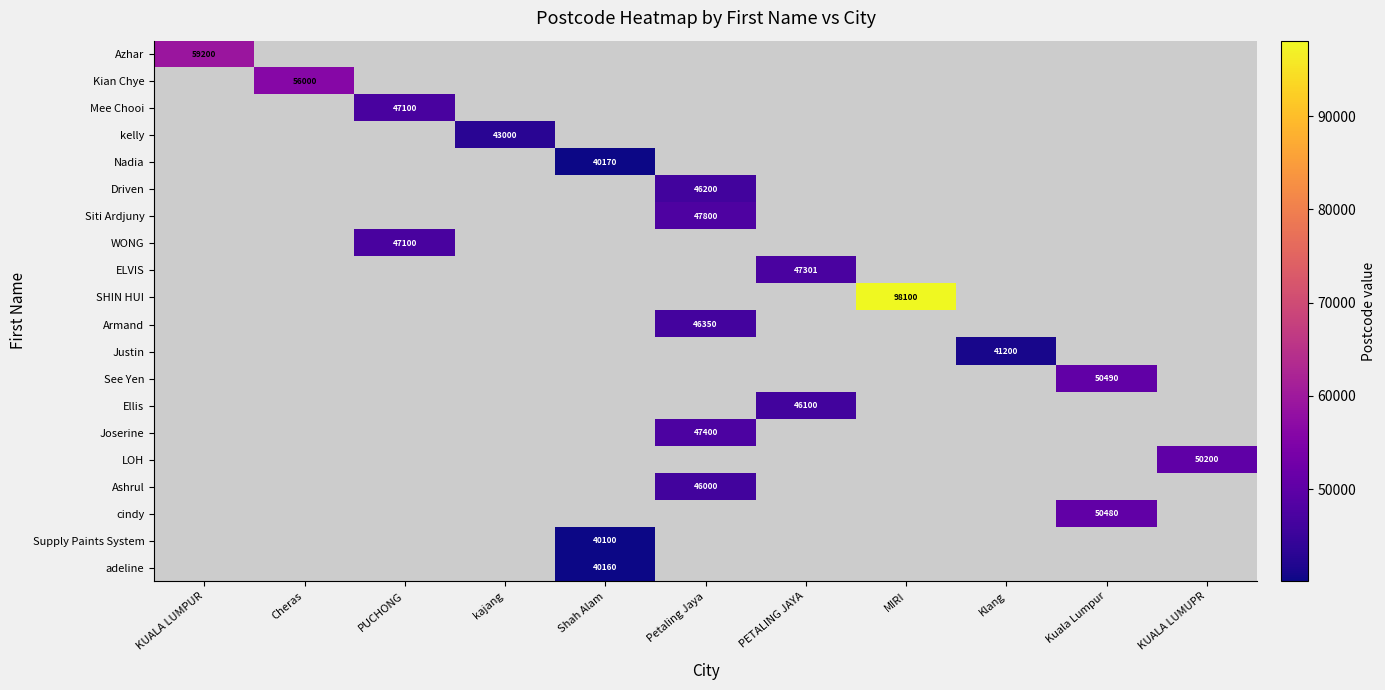

What is the smallest value displayed?

40100.0